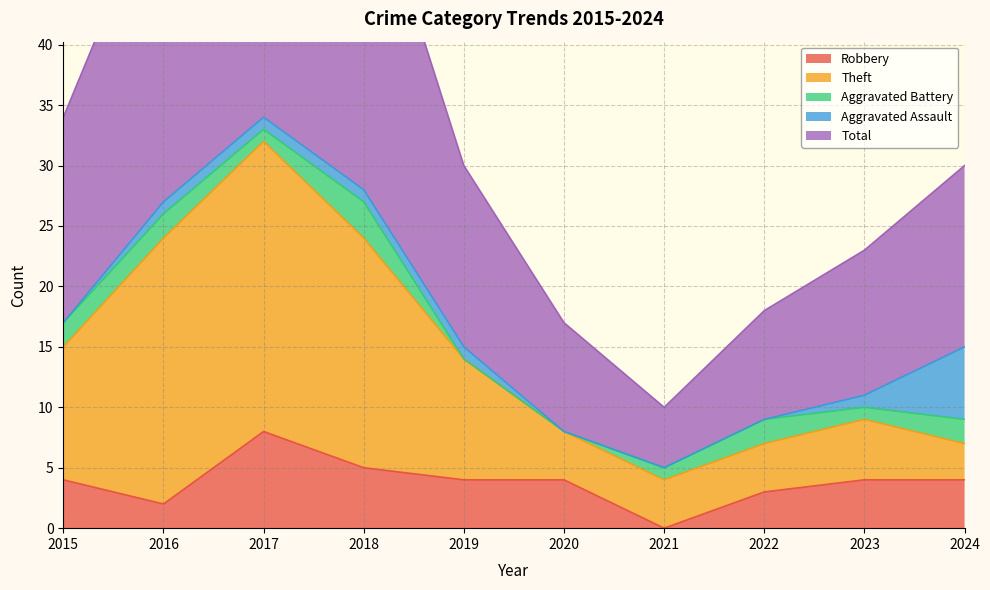

Which category has the lowest value in the Robbery series?

2021